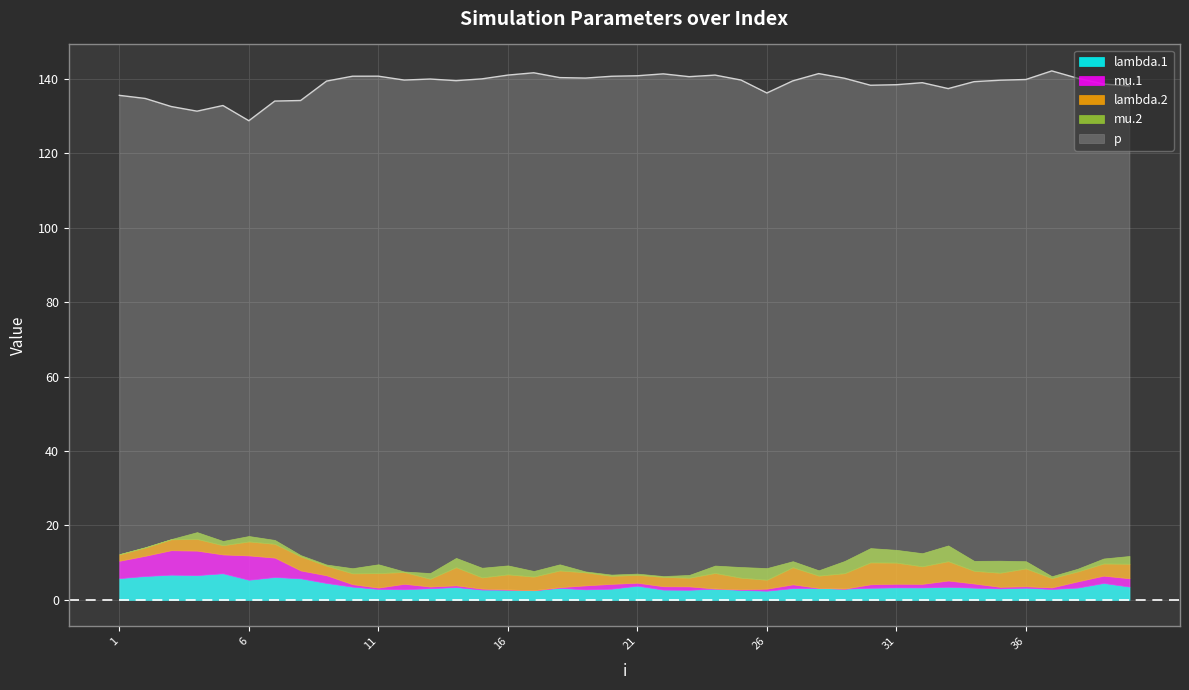

The lambda.1 series shows 1.4 at 24. True or false?

False